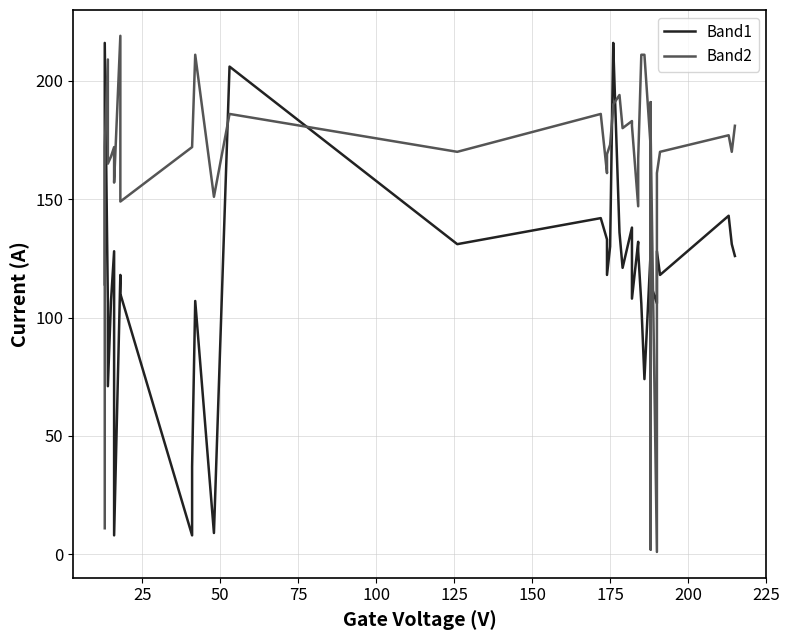

True or false: Band2 has more than 0 interior local peaks.

True